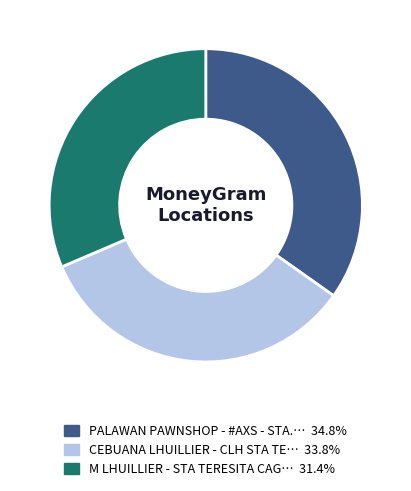

Is there any slice that represents more than half of the pie?

No